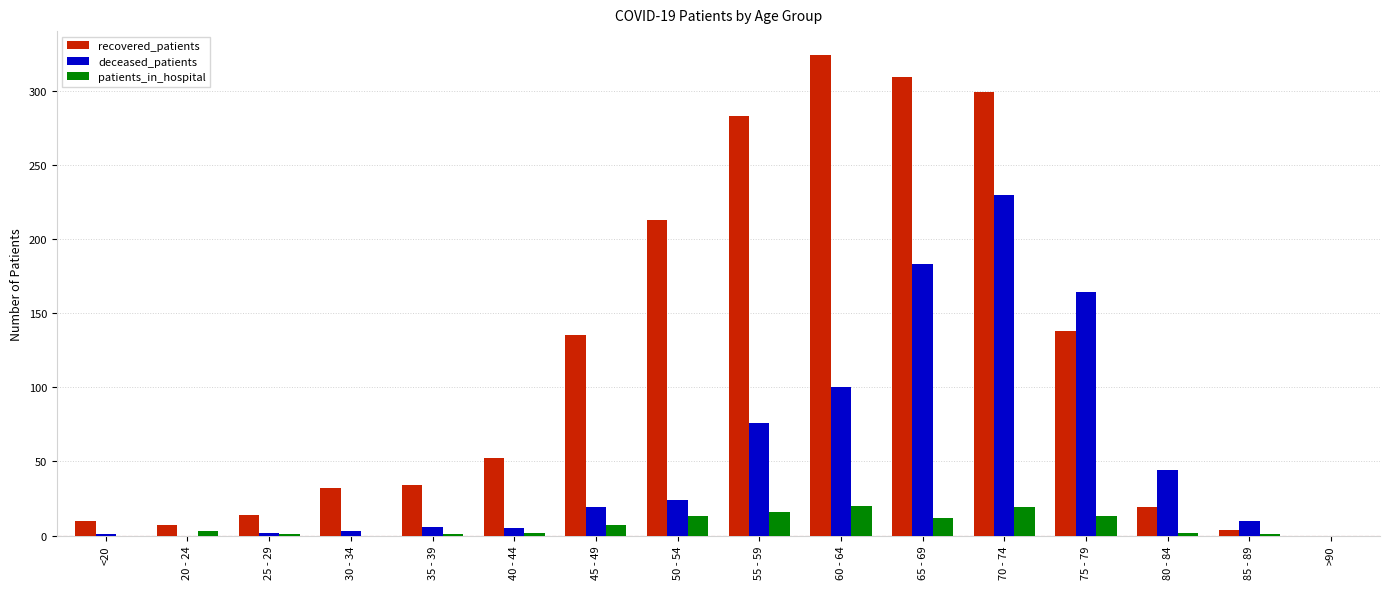

What is the sum of all deceased_patients values?

867